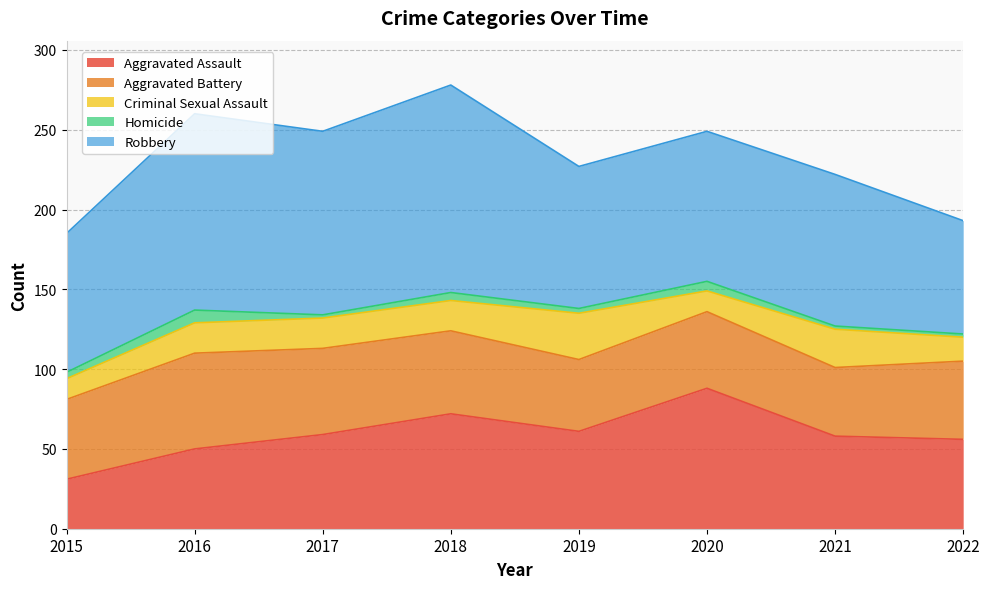

At which category does Criminal Sexual Assault reach its first local peak?

2019